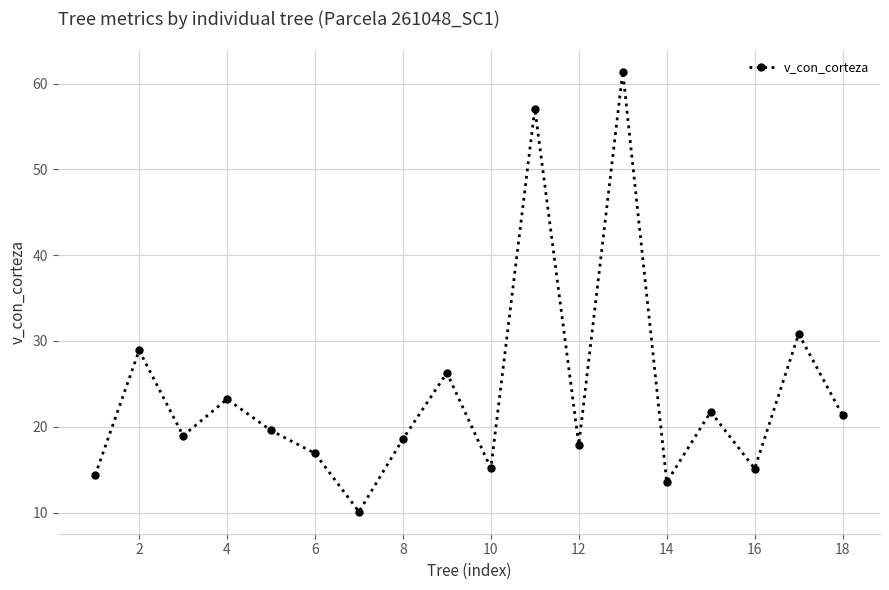

What is the difference between the maximum and minimum values?

51.3